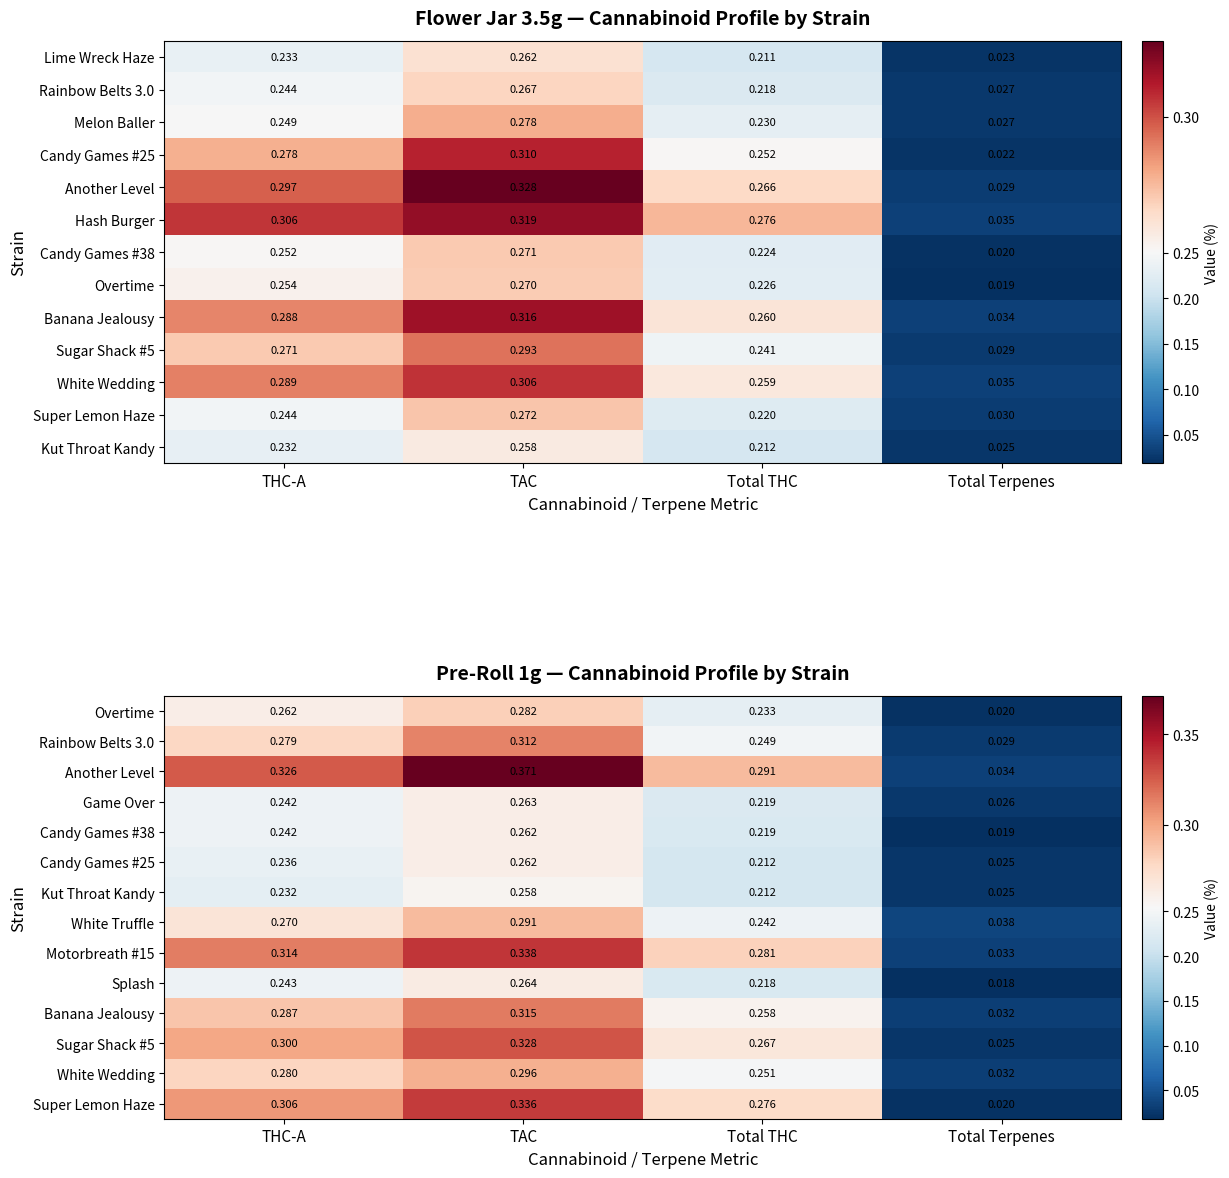

List the labels in order of Game Over value, largest first.

TAC, THC-A, Total THC, Total Terpenes